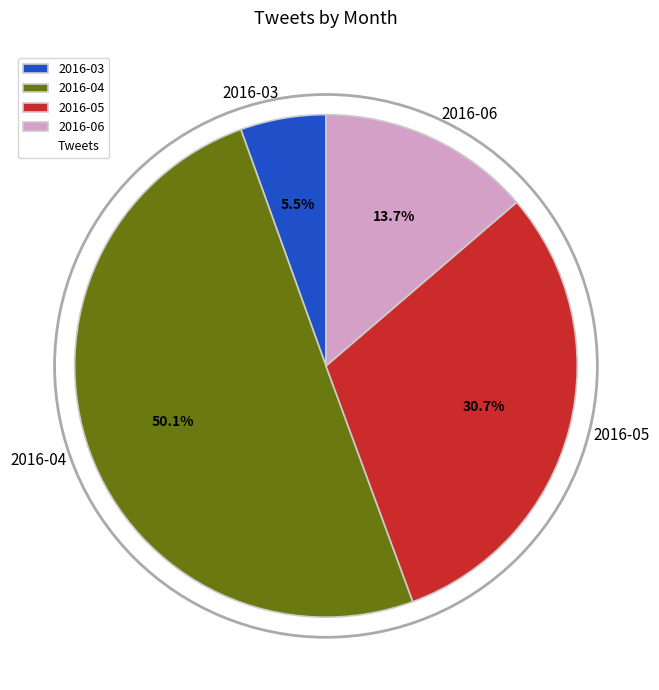

What percentage is NOT represented by 2016-05?

69.3%